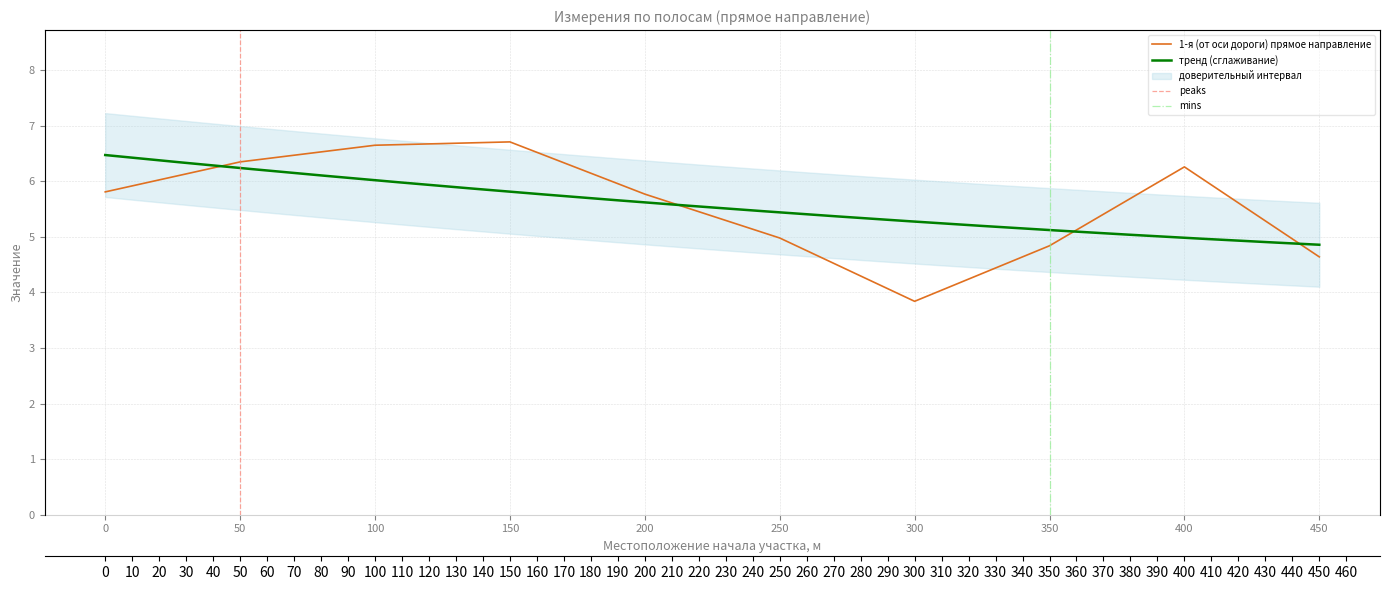

Is it true that the value at 400 is 2.9?

False